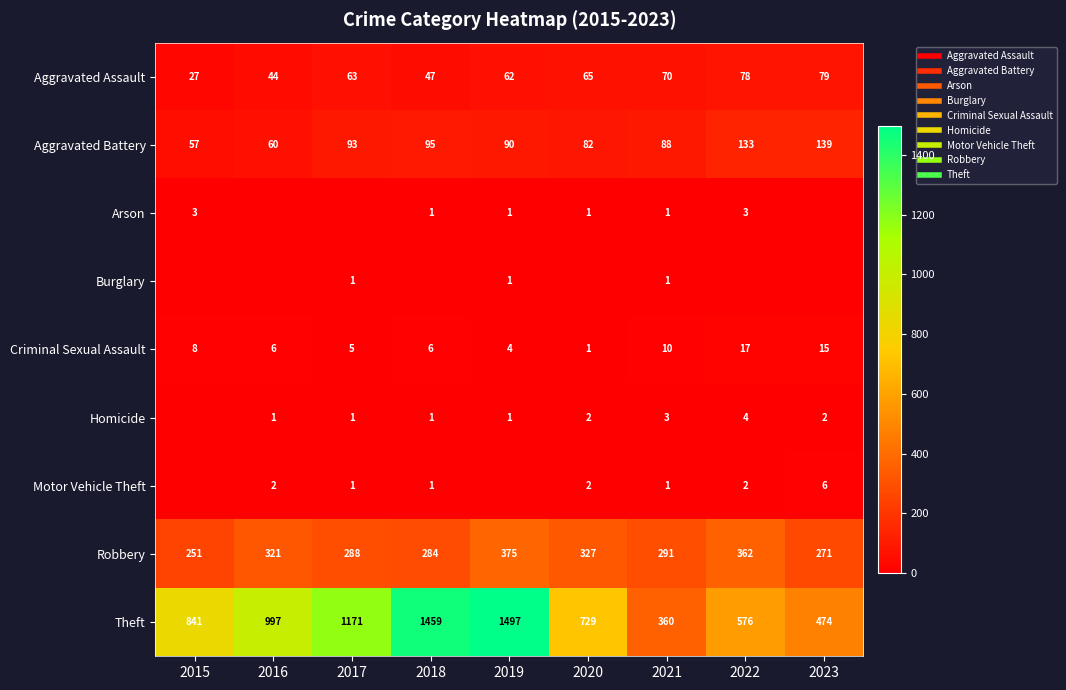

How many distinct data groups are displayed?

9